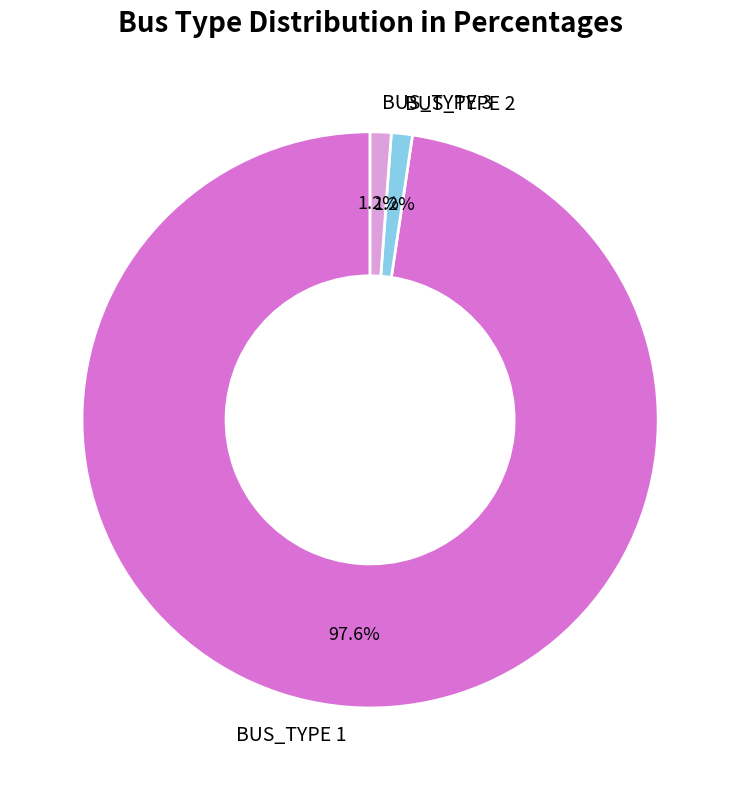

Count the number of slices in the pie.

3